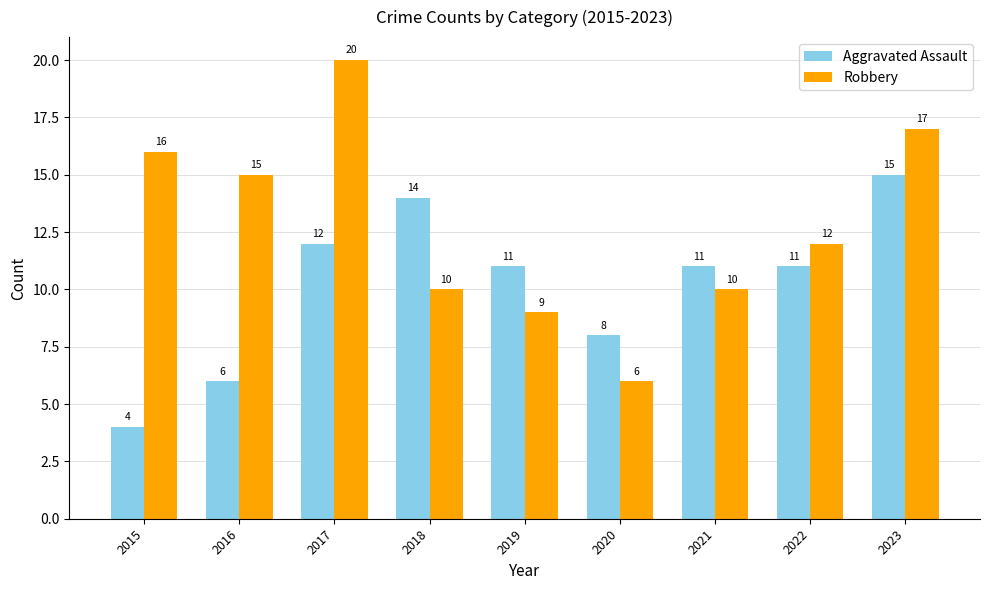

What is the difference between the highest and lowest values at 2020?

2